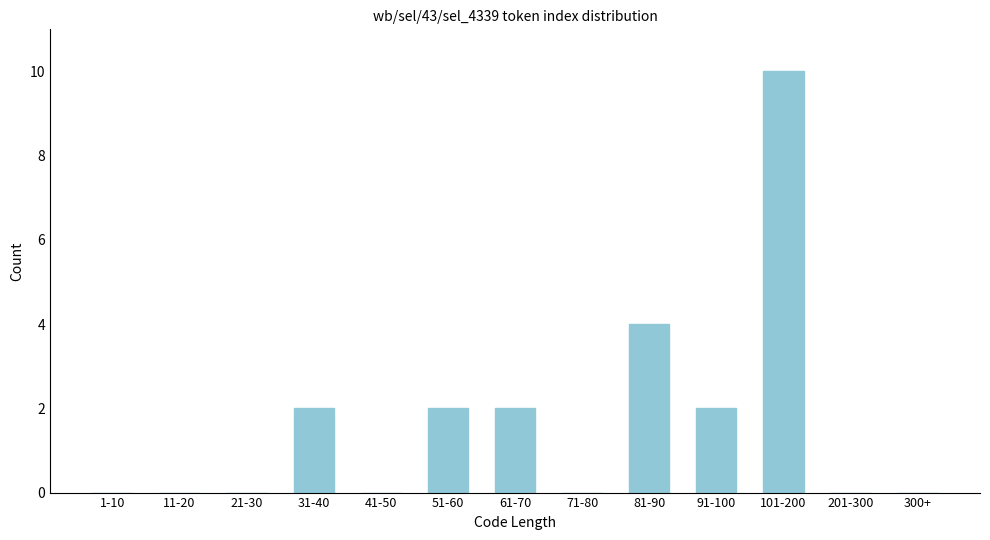

Reading left to right, extract all data points from this chart.

1-10=0	11-20=0	21-30=0	31-40=2	41-50=0	51-60=2	61-70=2	71-80=0	81-90=4	91-100=2	101-200=10	201-300=0	300+=0